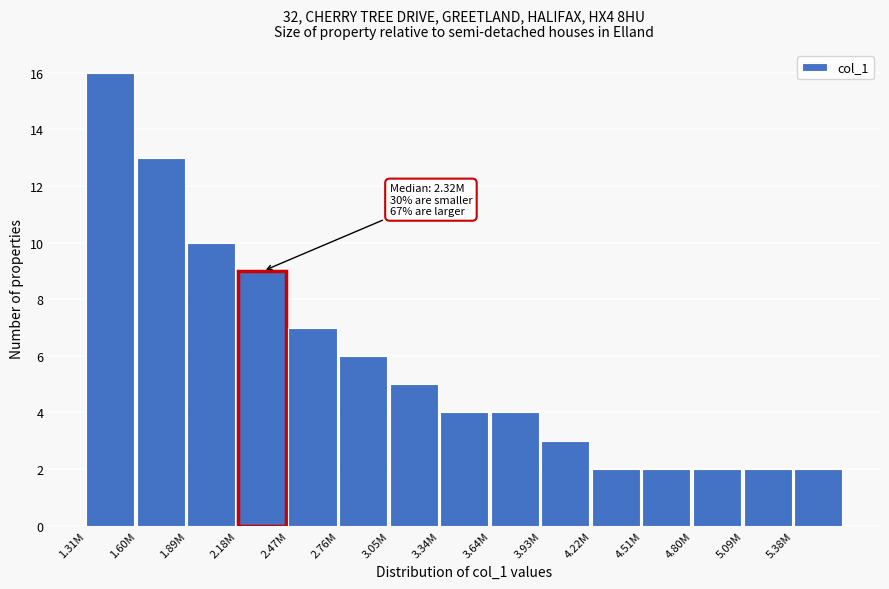

Reading right to left, what are all the values shown in this chart?

5.38M=2	5.09M=2	4.80M=2	4.51M=2	4.22M=2	3.93M=3	3.64M=4	3.34M=4	3.05M=5	2.76M=6	2.47M=7	2.18M=9	1.89M=10	1.60M=13	1.31M=16